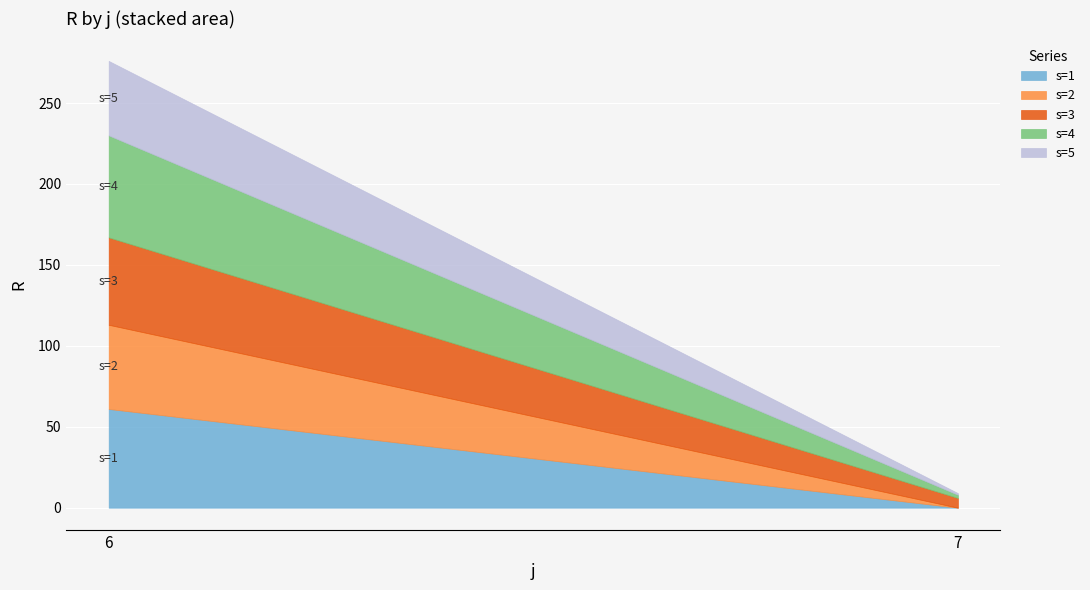

Rank the categories by s=2 value from lowest to highest.

7, 6